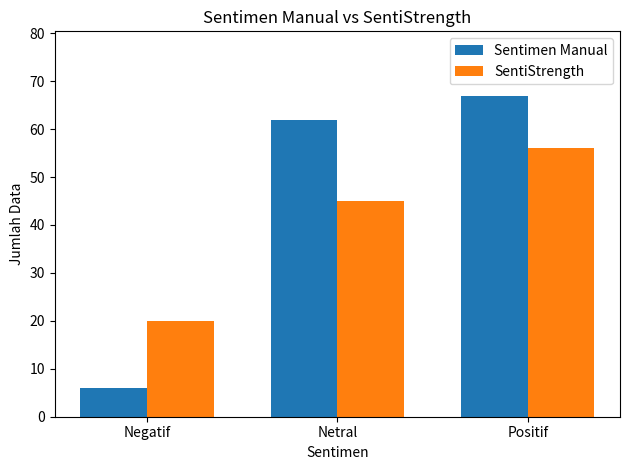

The value of SentiStrength at Positif is 97. True or false?

False